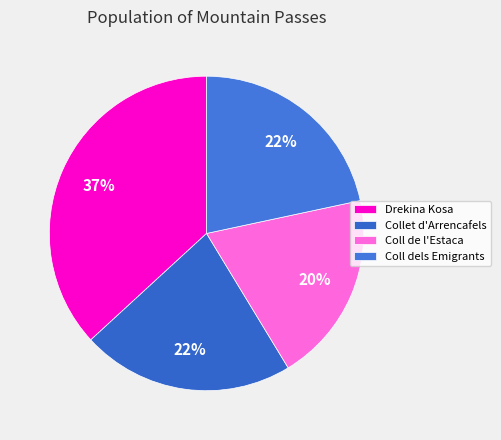

The Coll de l'Estaca slice represents 27% of the pie. True or false?

False